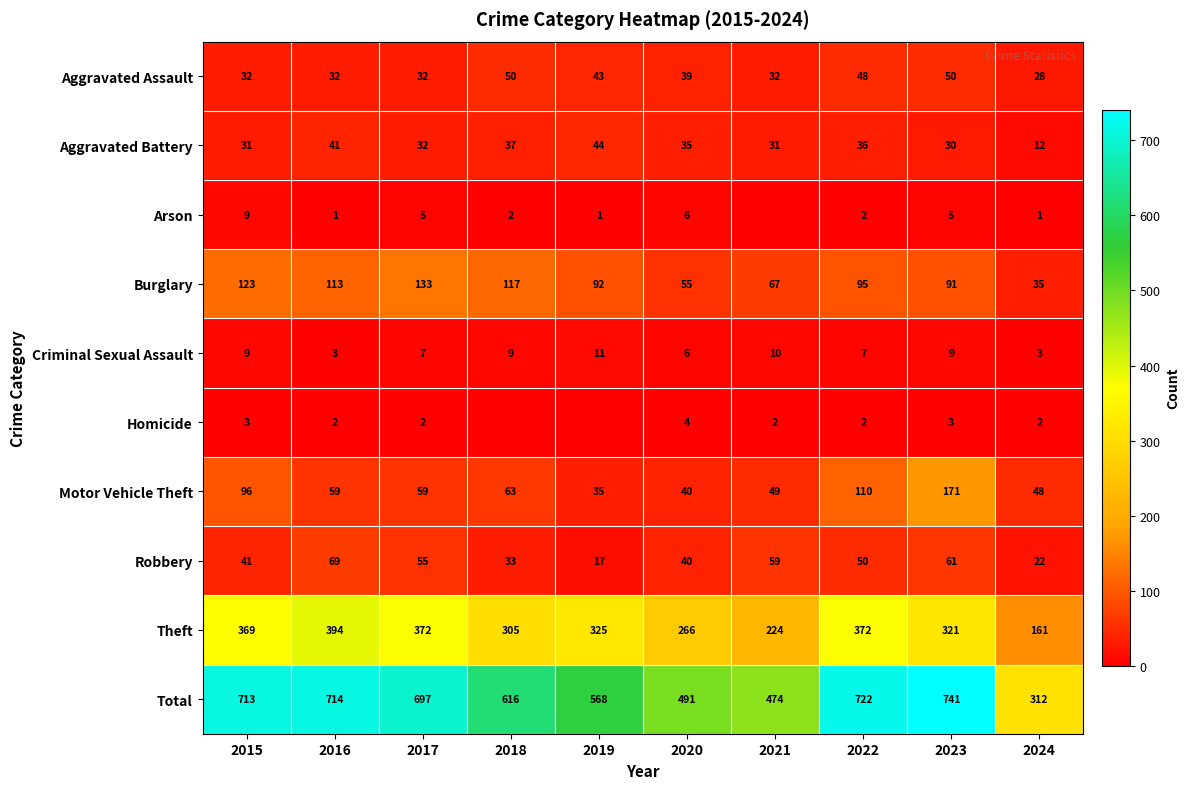

What is the maximum value shown in the chart?

741